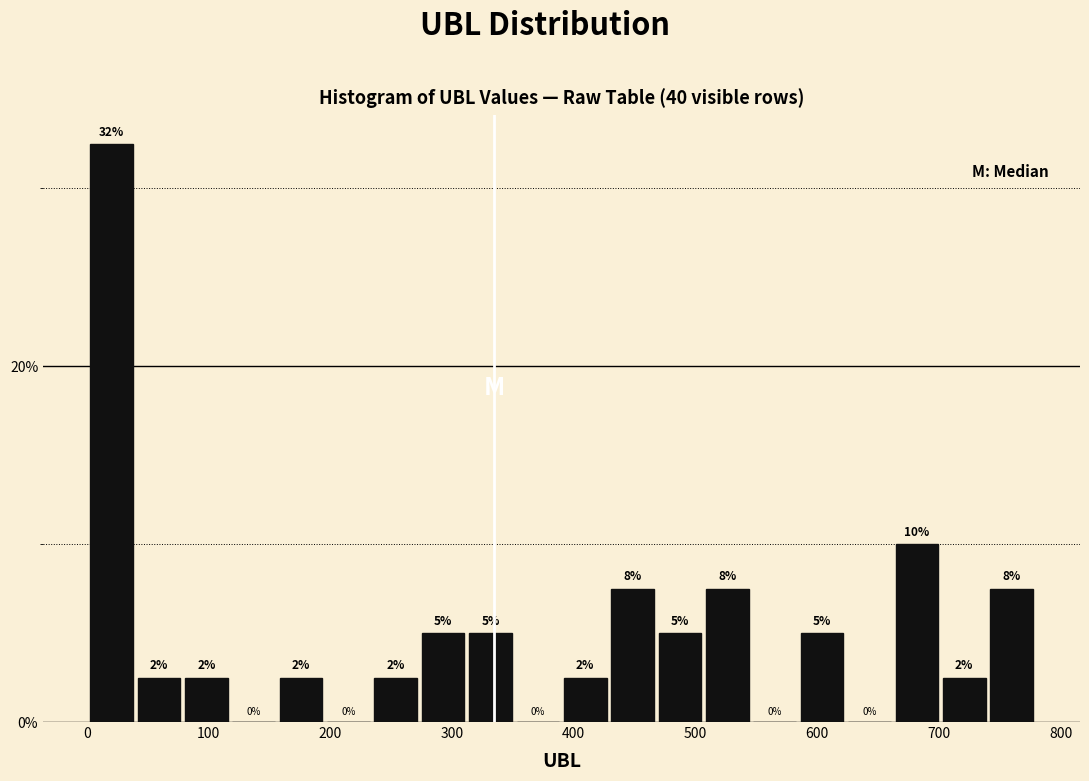

Around what value on the x-axis is the tallest bar? Give the approximate position of its centre, as read against the axis.

20